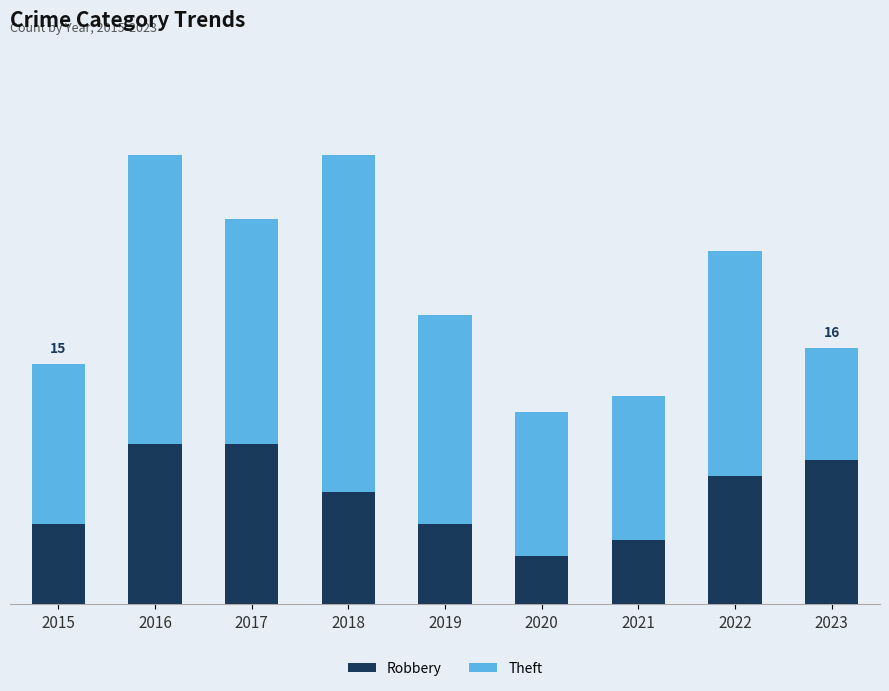

What are all the series names shown in the legend?

Robbery, Theft